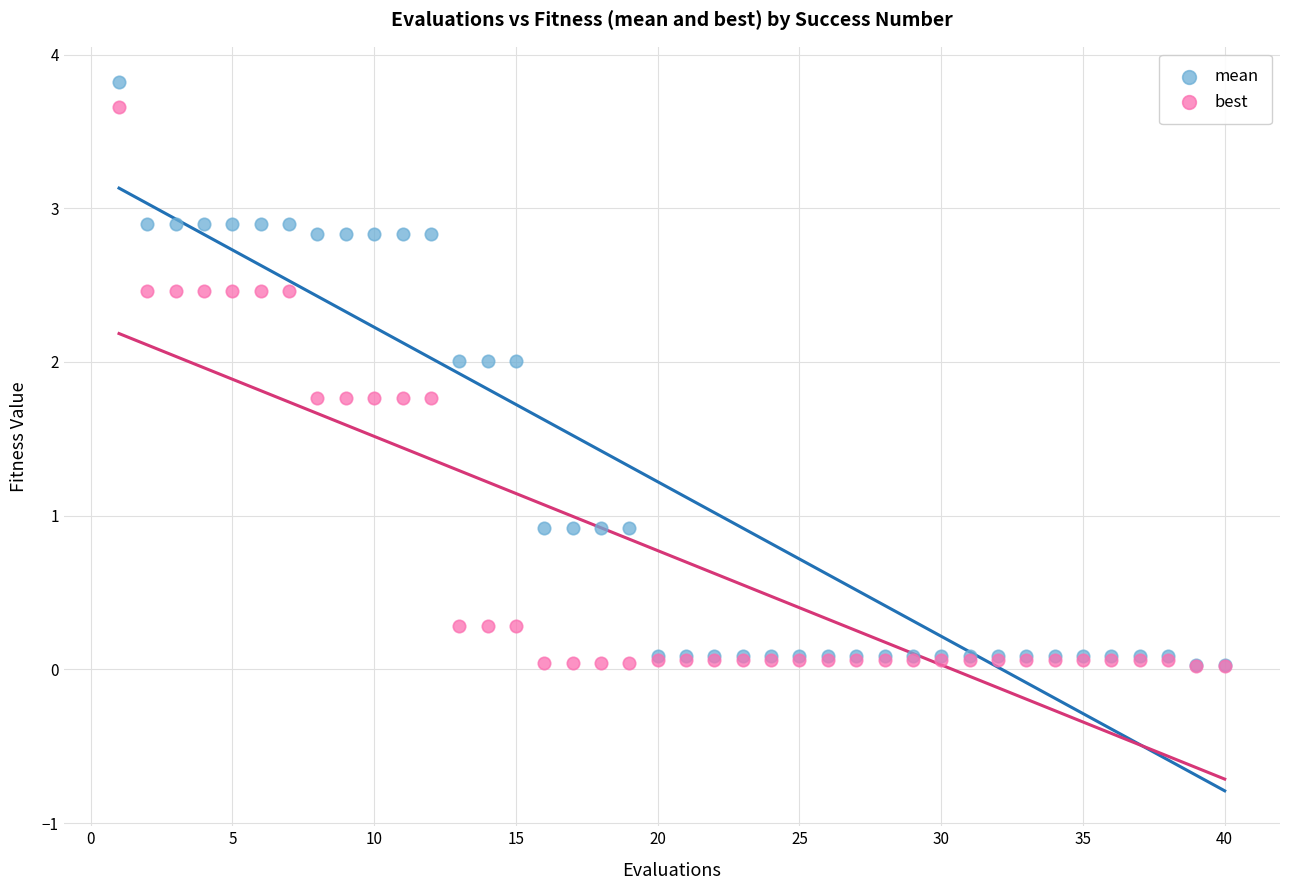

Which series contains the highest Y value?

mean